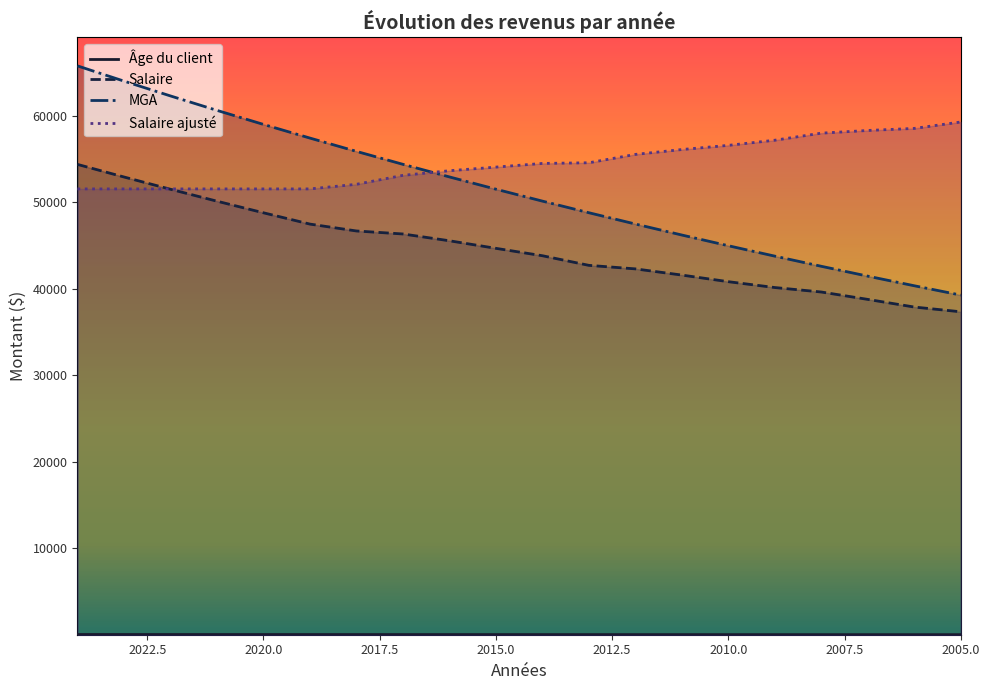

What is the total value across all series at 2013?

146077.0